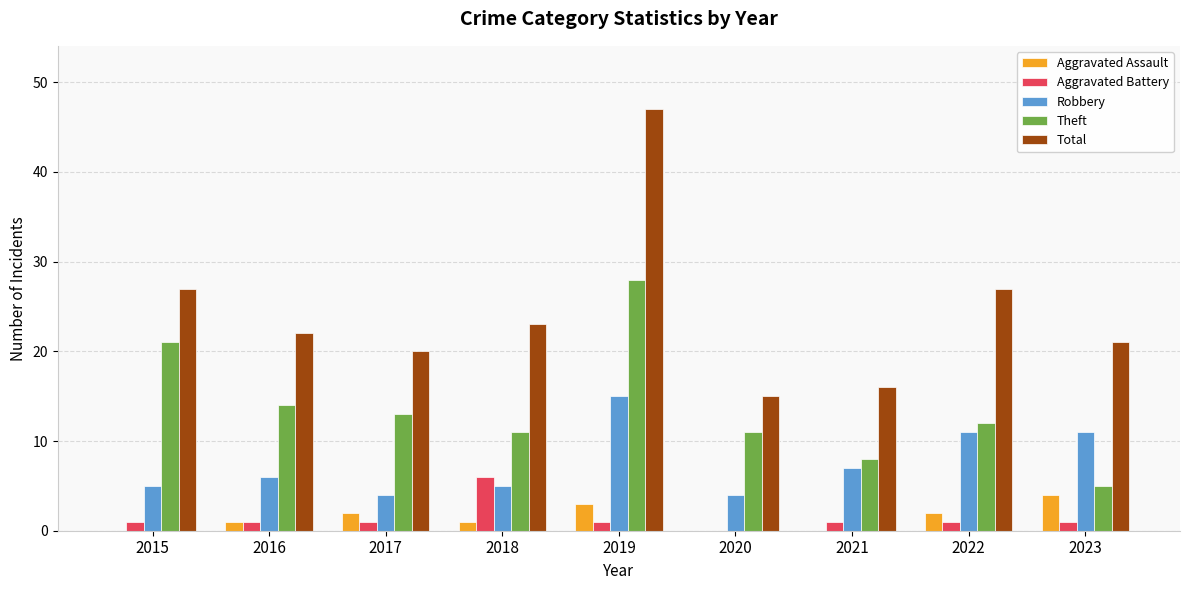

What are all the series names shown in the legend?

Aggravated Assault, Aggravated Battery, Robbery, Theft, Total